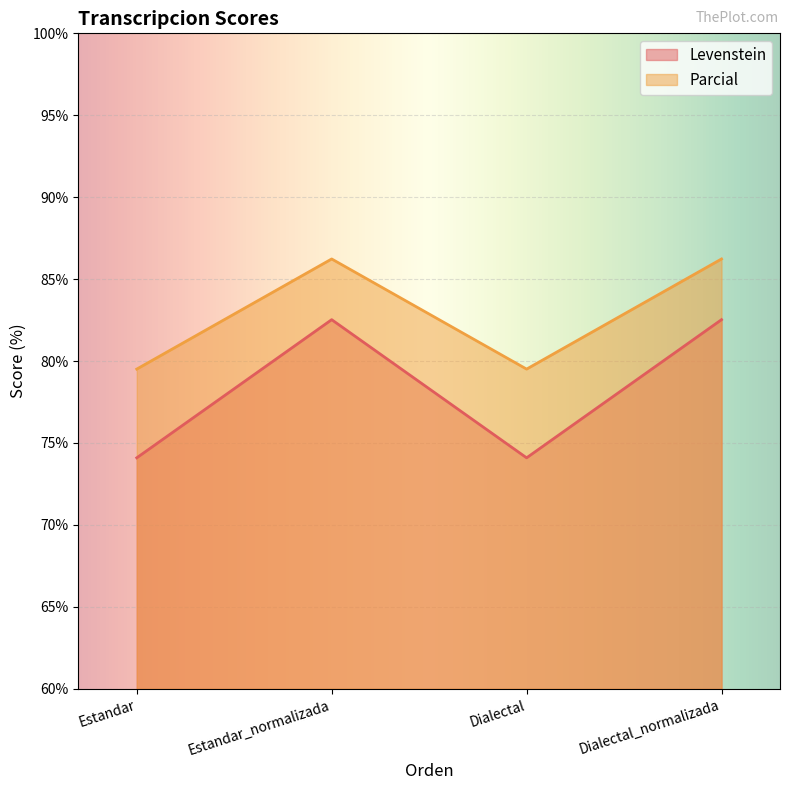

Which has a higher value, Estandar_normalizada or Dialectal_normalizada?

Estandar_normalizada